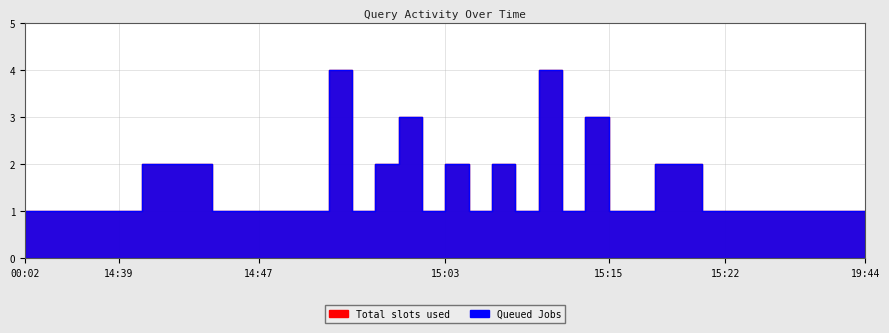

Does the chart have visible grid lines?

Yes